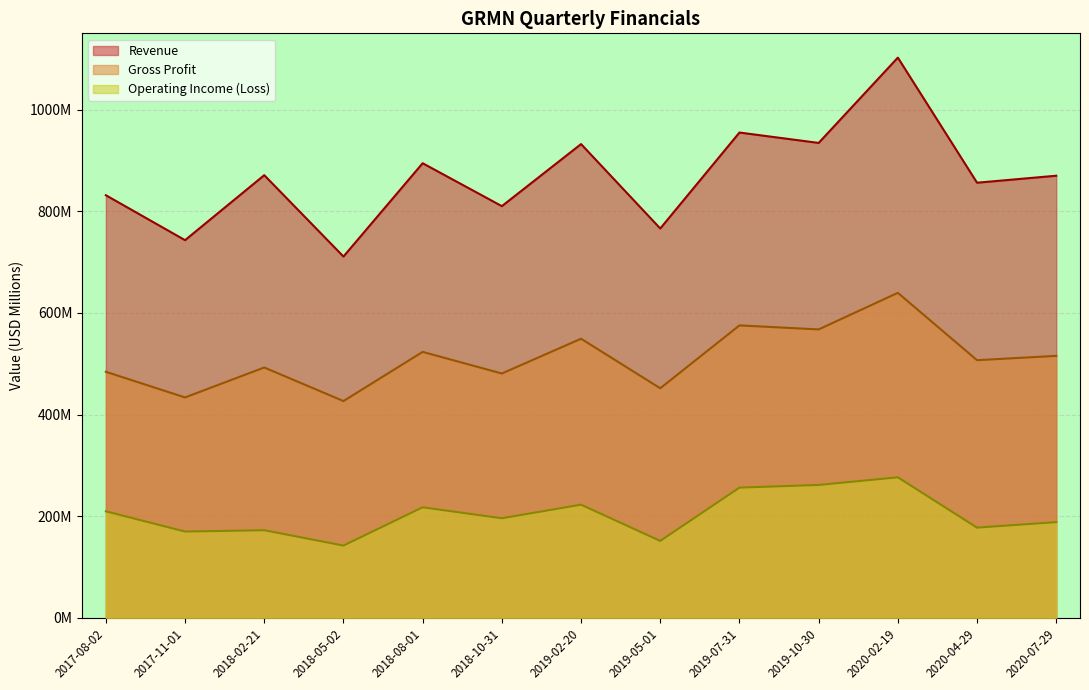

How many interior local peaks does the Gross Profit series have?

5